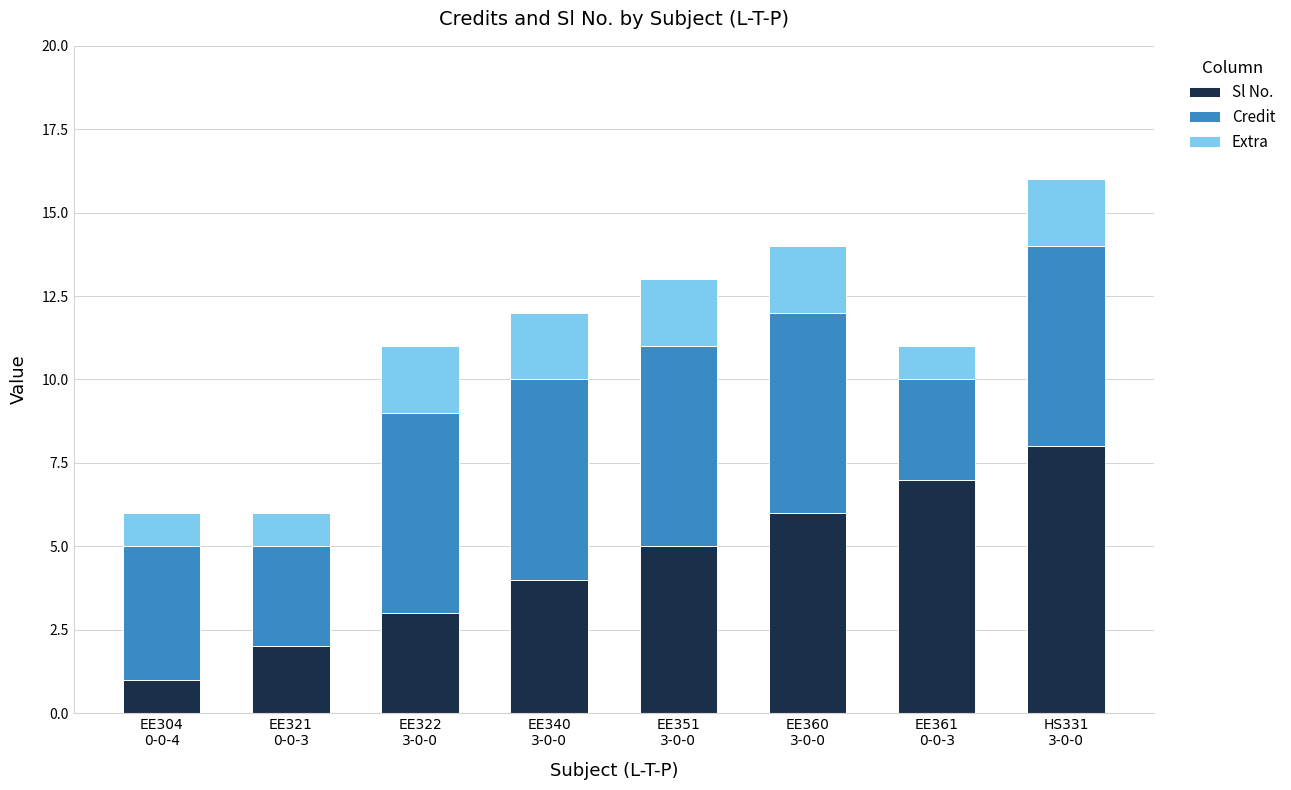

What is the highest value of the Sl No. series?

8